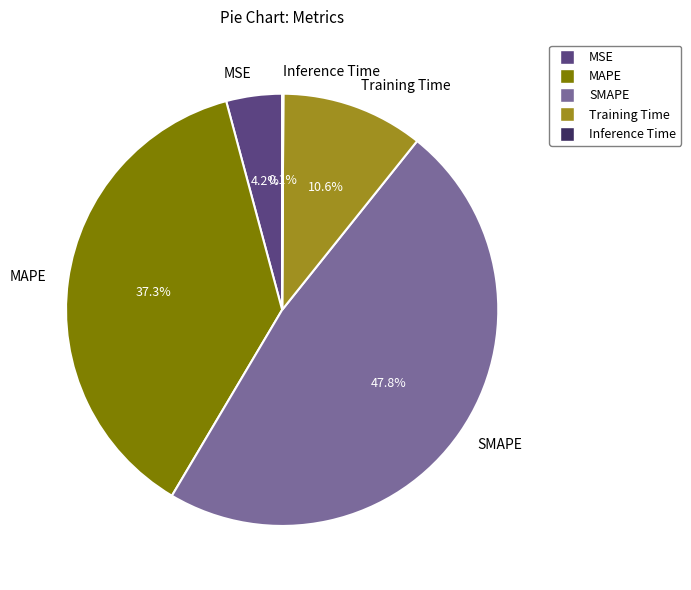

What percentage is the Training Time slice, to the nearest percent?

11%